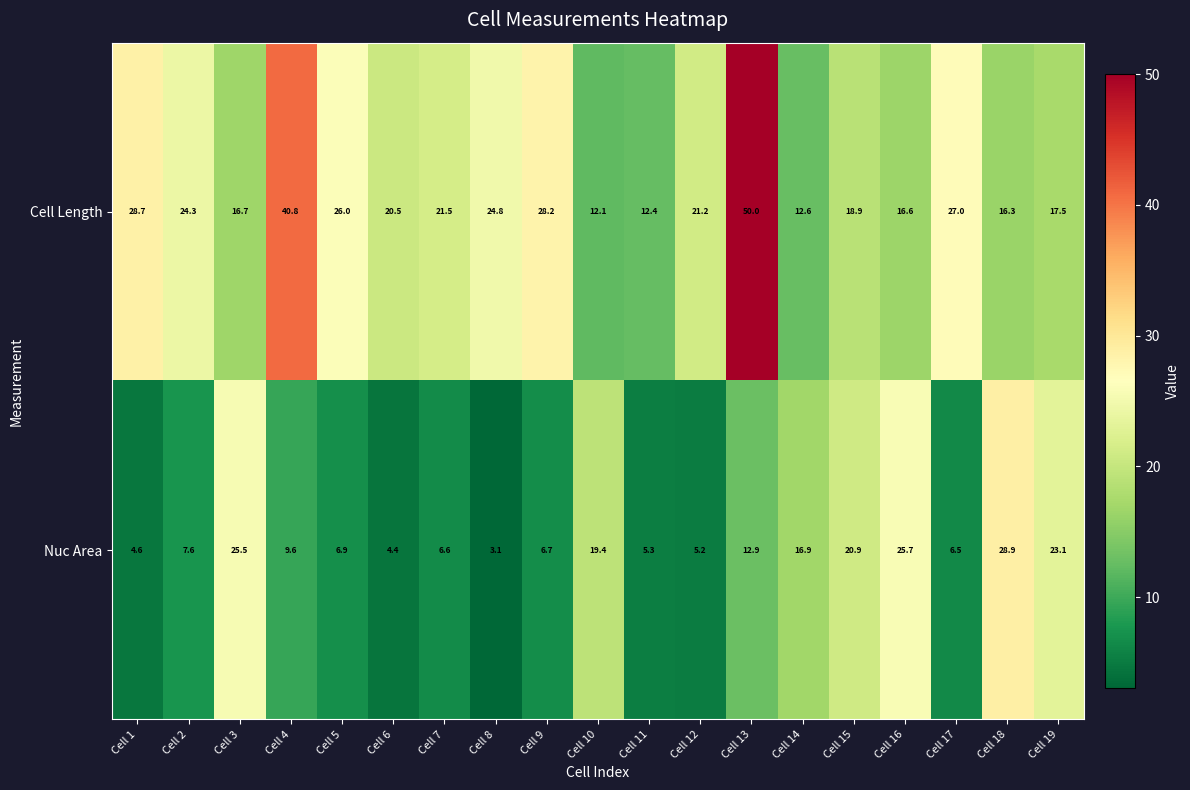

The value of Nuc Area at Cell 3 is 25.5. True or false?

True